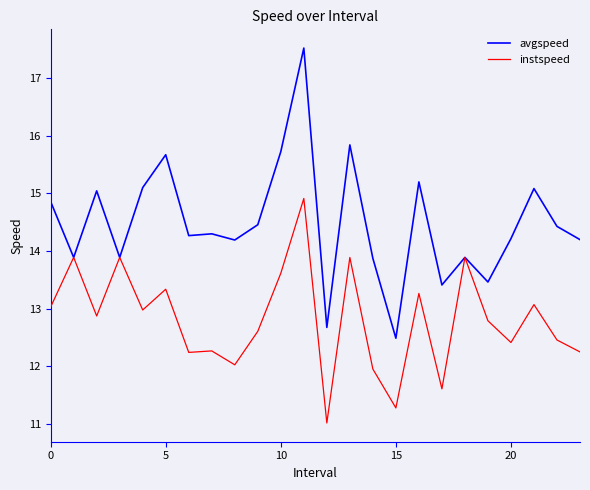

What is the minimum value for avgspeed?

12.5